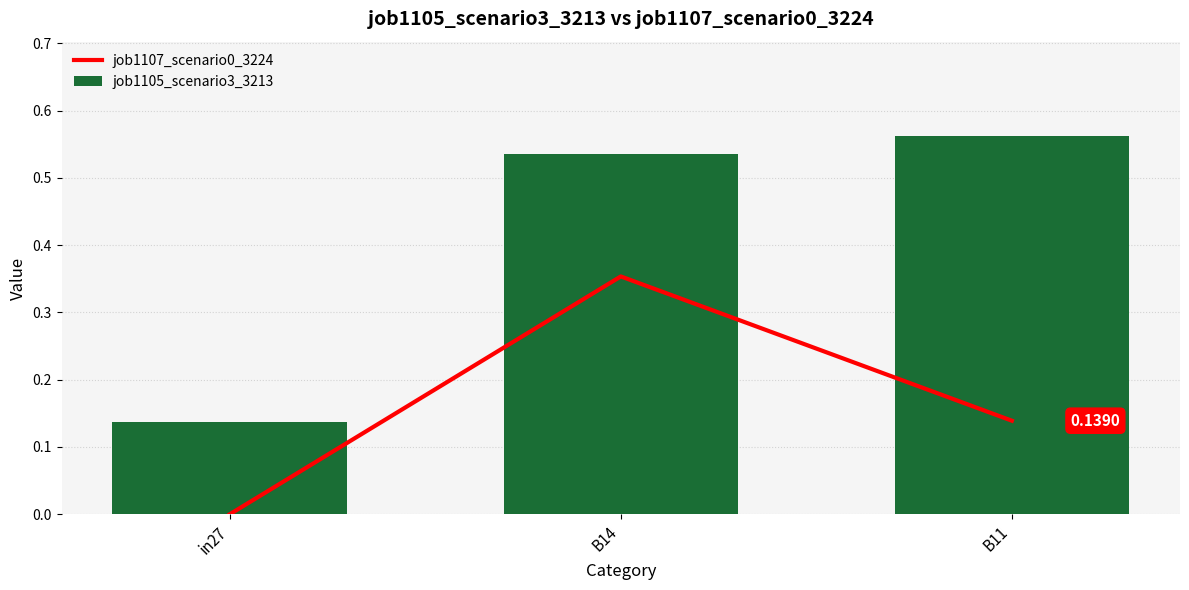

True or false: job1105_scenario3_3213 has a value of 0.1 at B11.

False